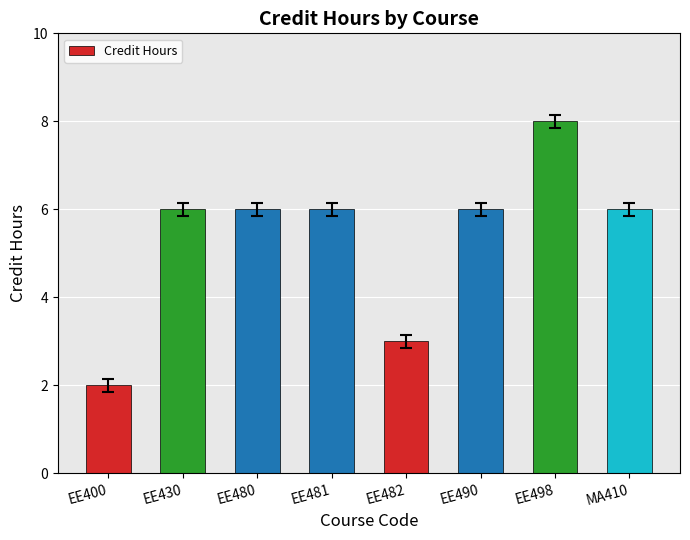

What is the label of the 6th bar from the left?

EE490